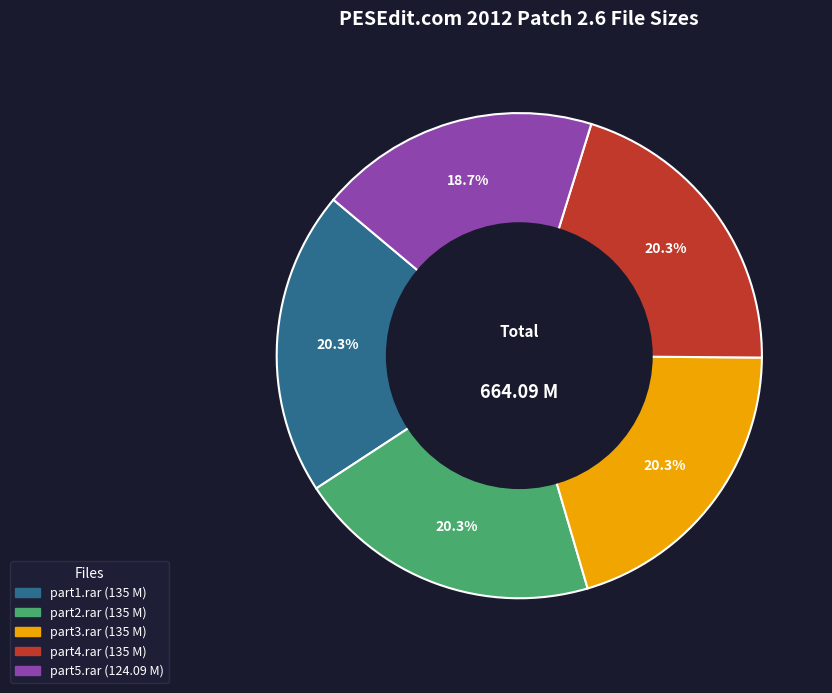

Is there a majority slice in this chart?

No